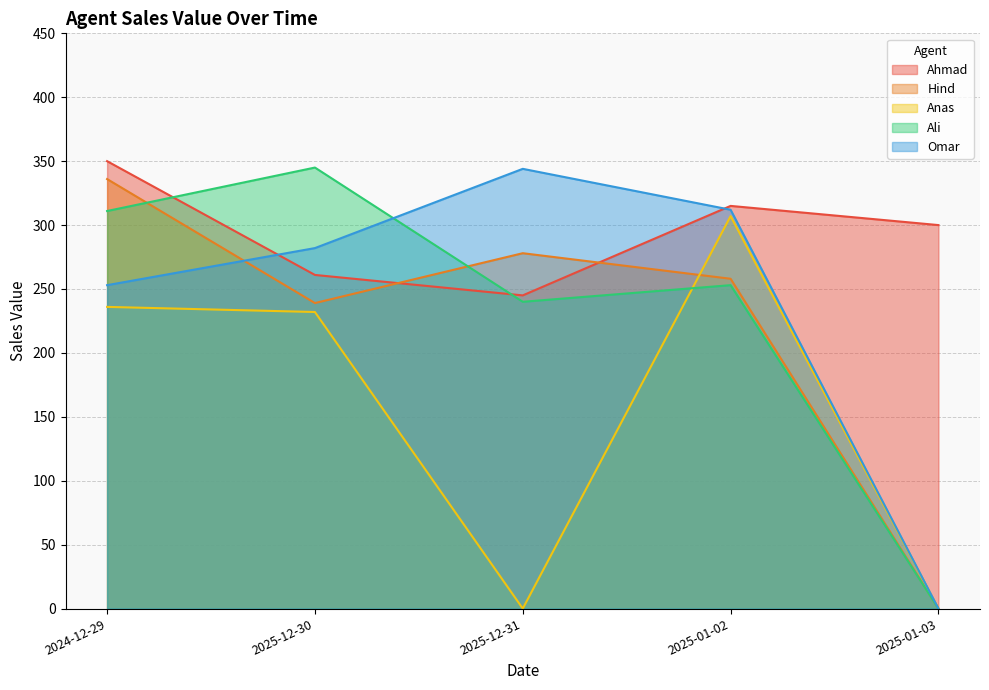

How many interior local valleys does the Ahmad series have?

1